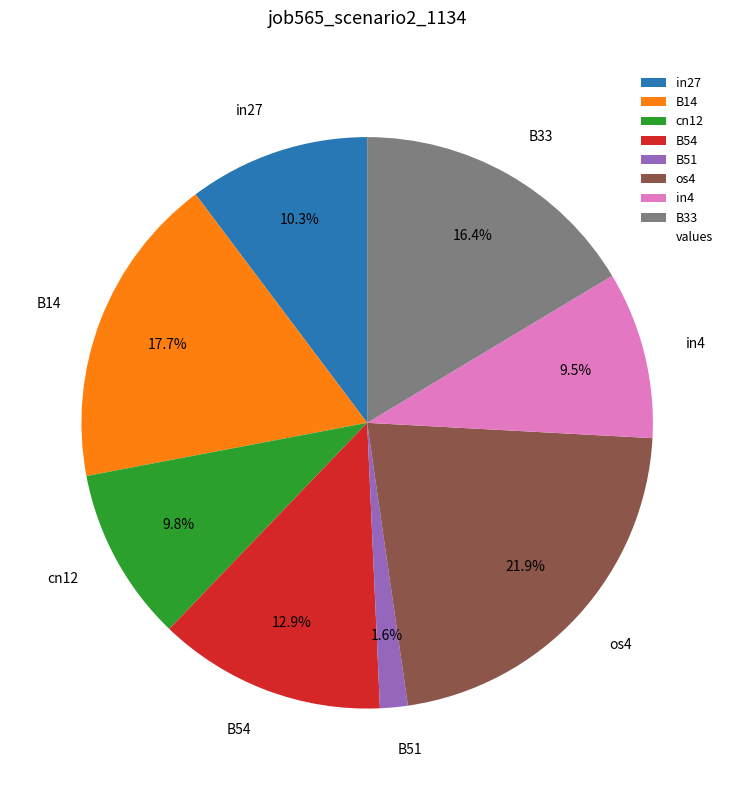

Which has a higher value, B33 or B51?

B33